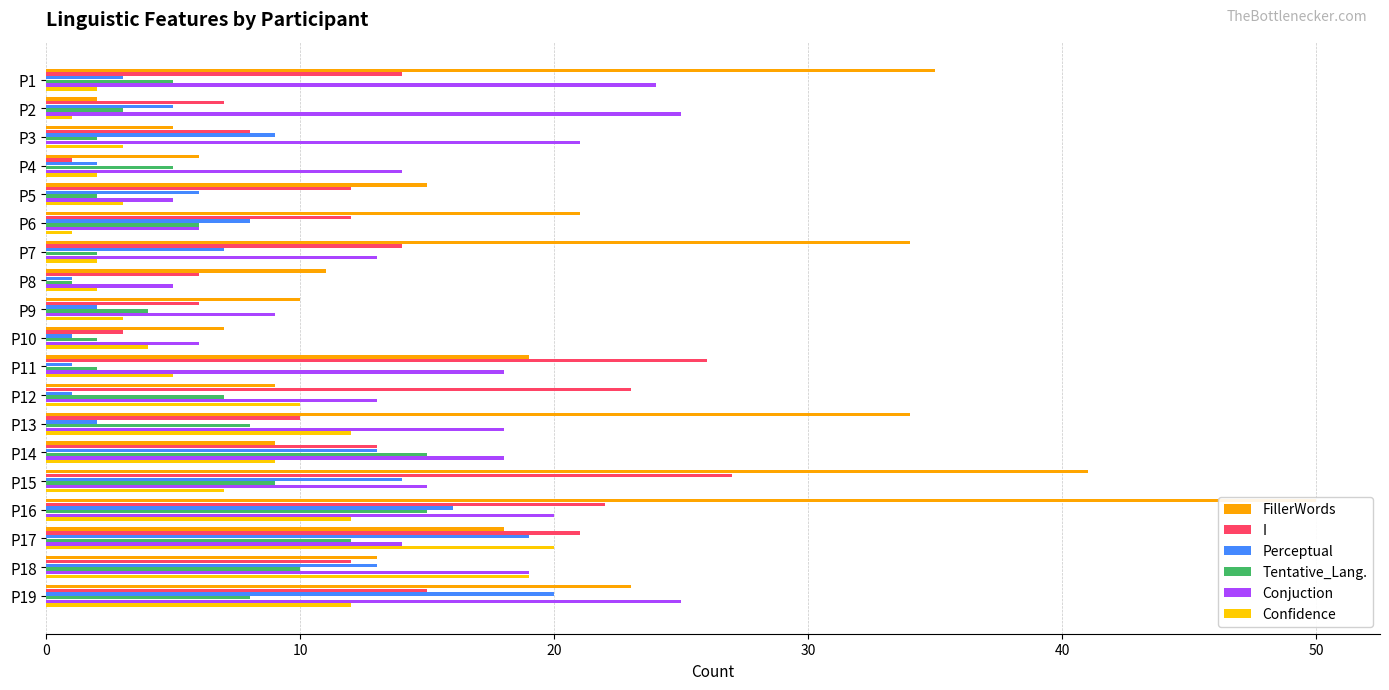

What is the difference between the maximum and minimum values in the Confidence series?

19